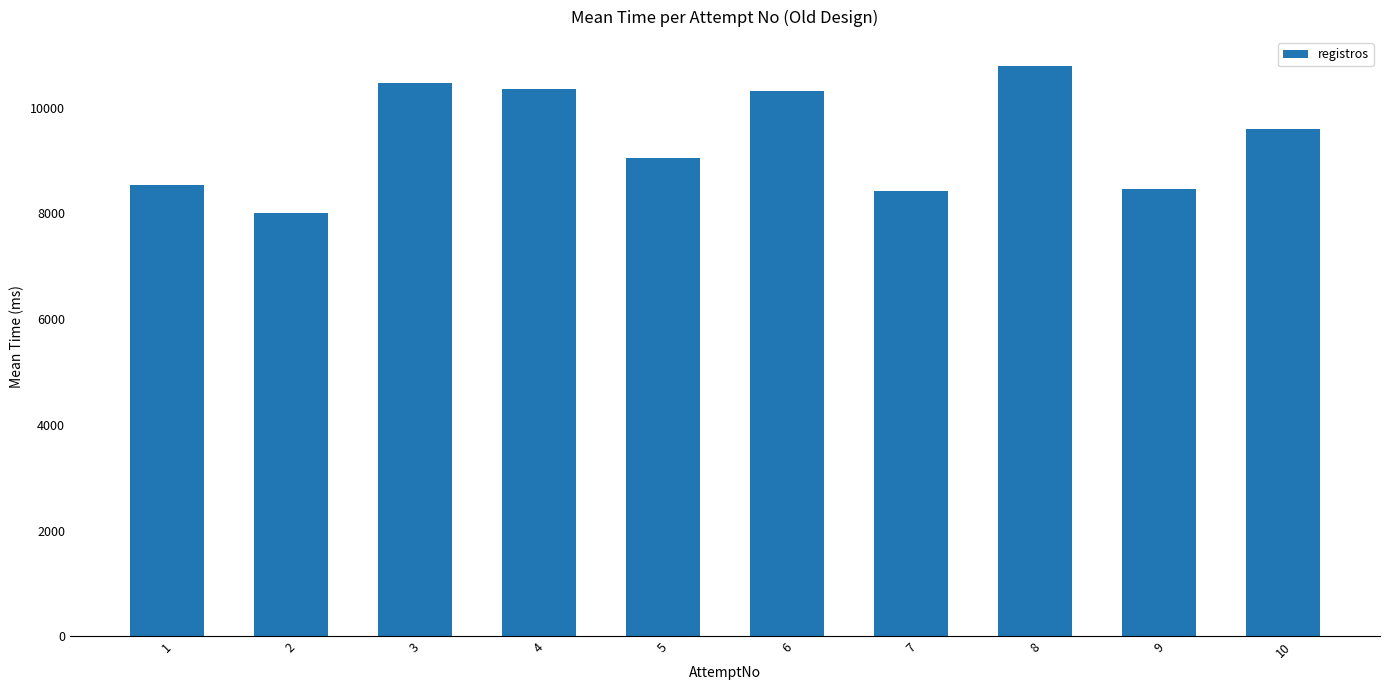

What is the average value?

9401.0